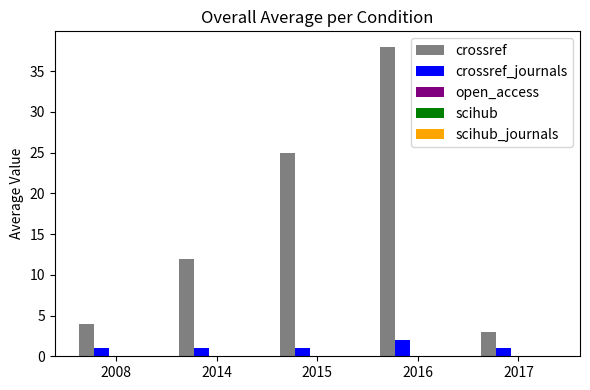

How many distinct data groups are displayed?

2